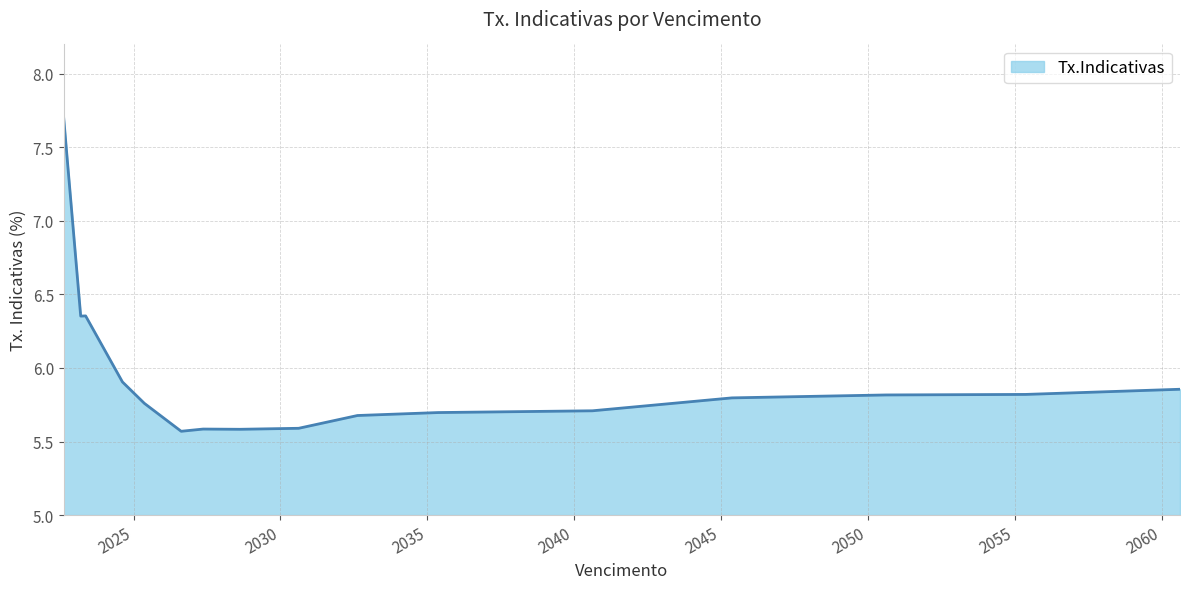

What is the sum of all values?

94.8